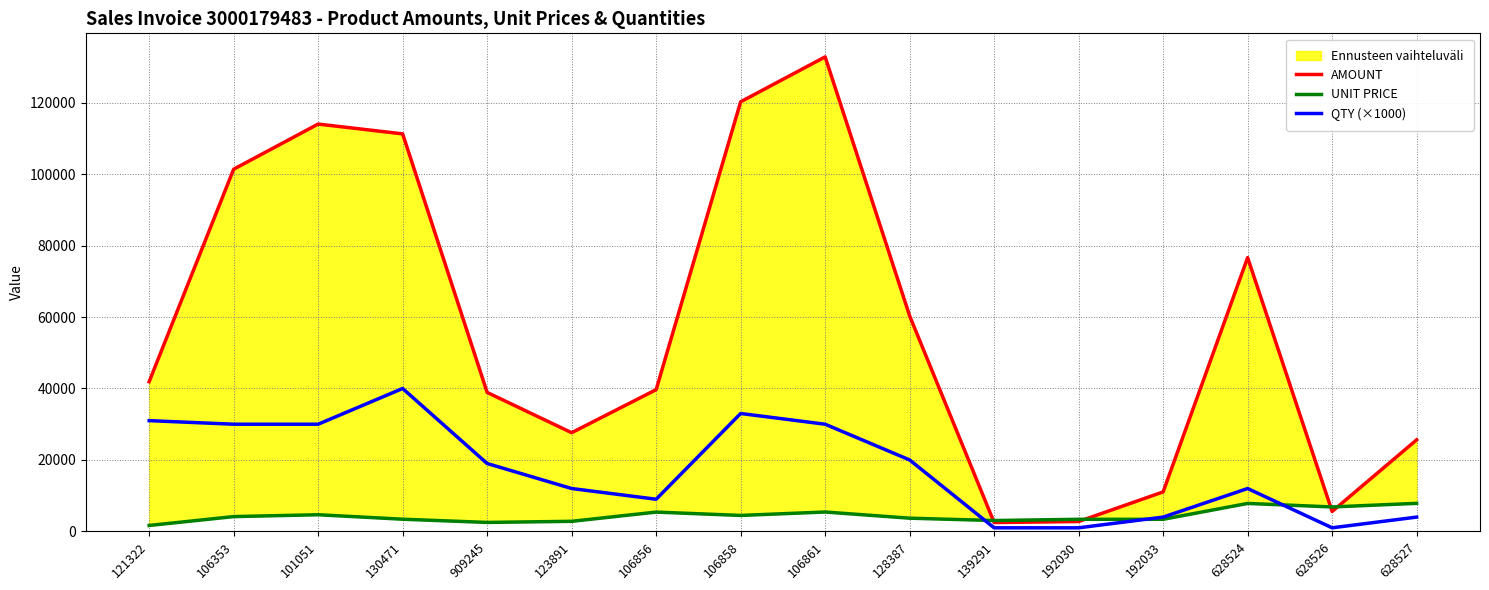

List the labels in order of UNIT PRICE value, largest first.

628527, 628524, 628526, 106861, 106856, 101051, 106858, 106353, 128387, 130471, 192030, 192033, 139291, 123891, 909245, 121322